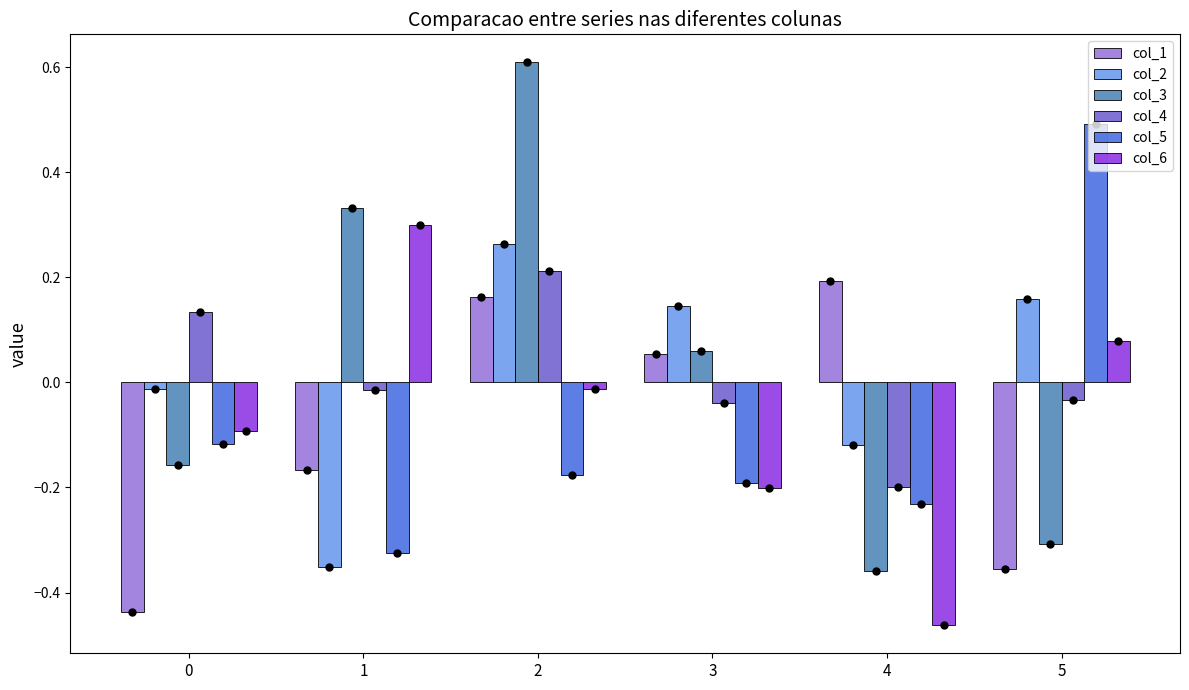

How many positive values does the col_5 series have?

1